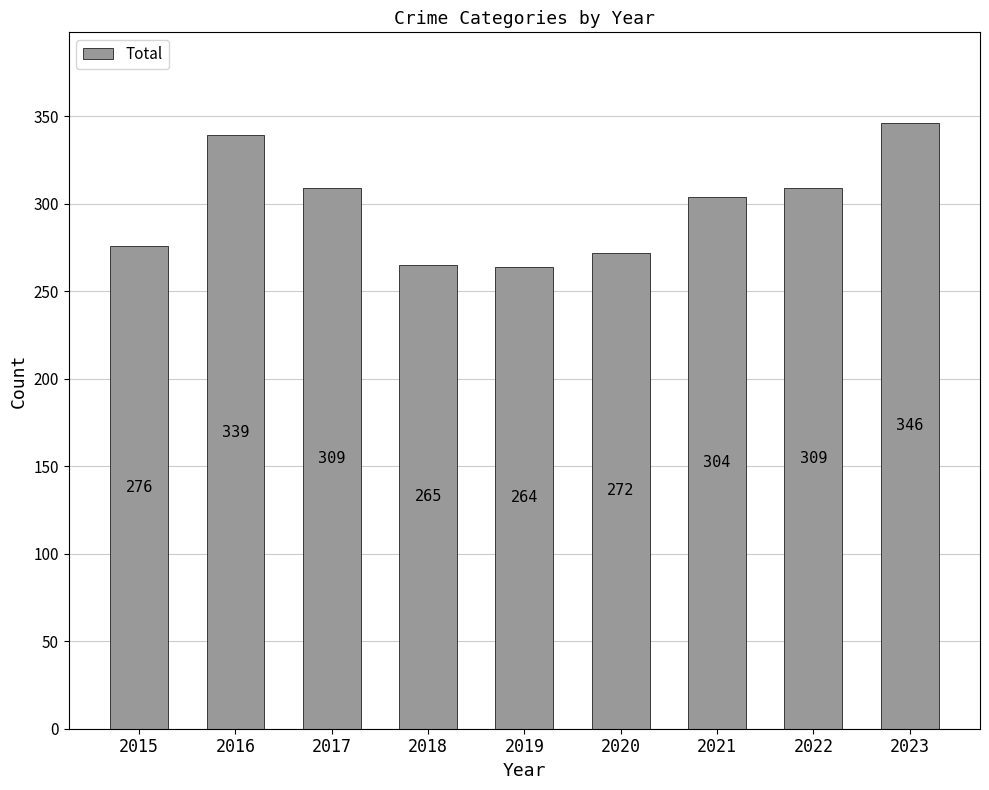

Reading left to right, transcribe all the data shown in this chart.

276	339	309	265	264	272	304	309	346